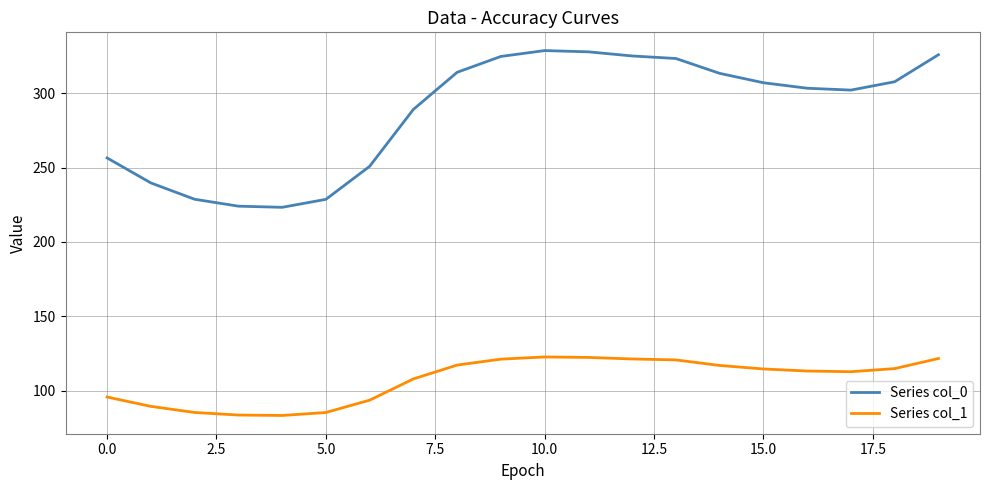

What is the smallest value displayed?

83.4